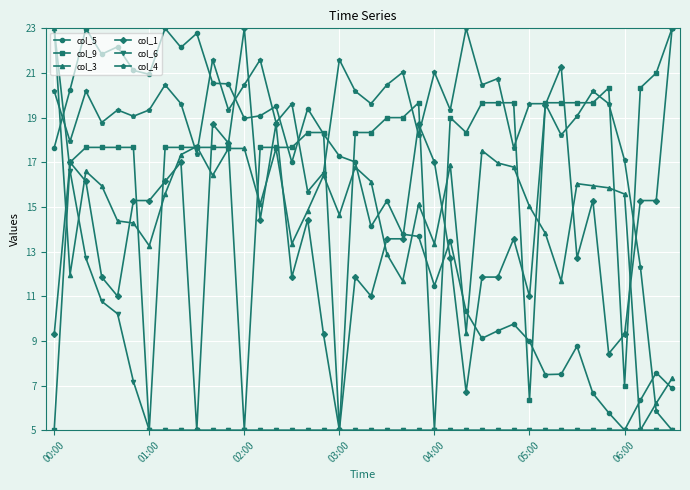

What are all the series names shown in the legend?

col_5, col_9, col_3, col_1, col_6, col_4